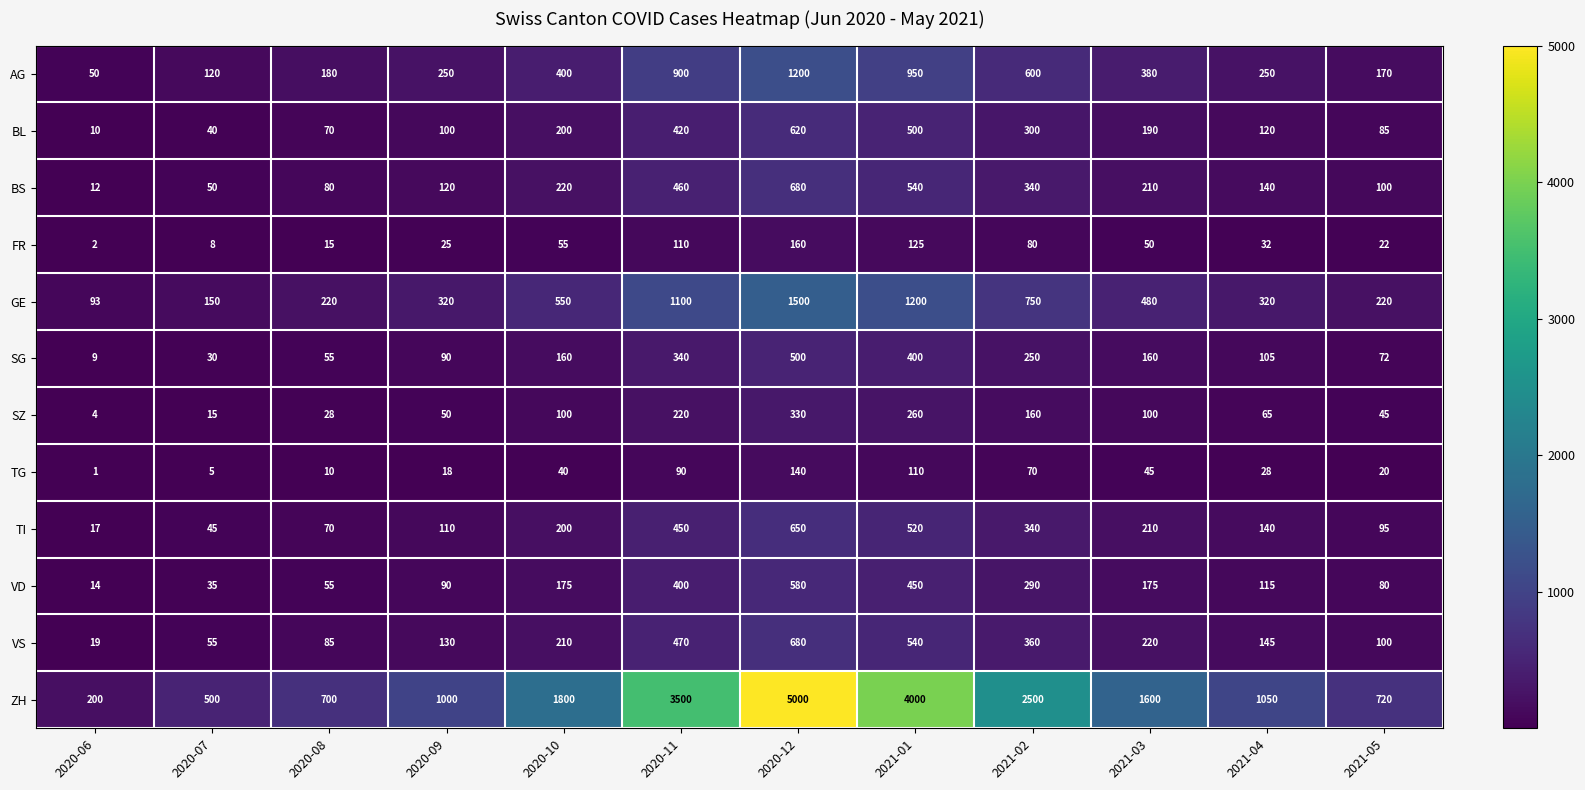

What is the difference between the GE values at 2021-04 and 2021-02?

430